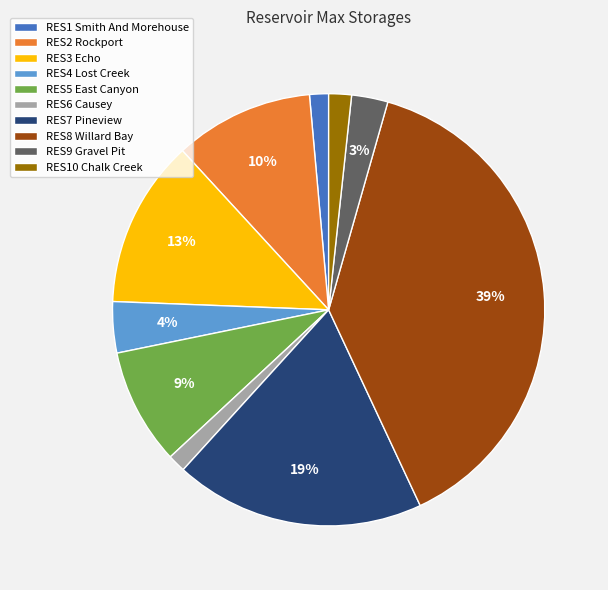

Which slice is the largest?

RES8 Willard Bay